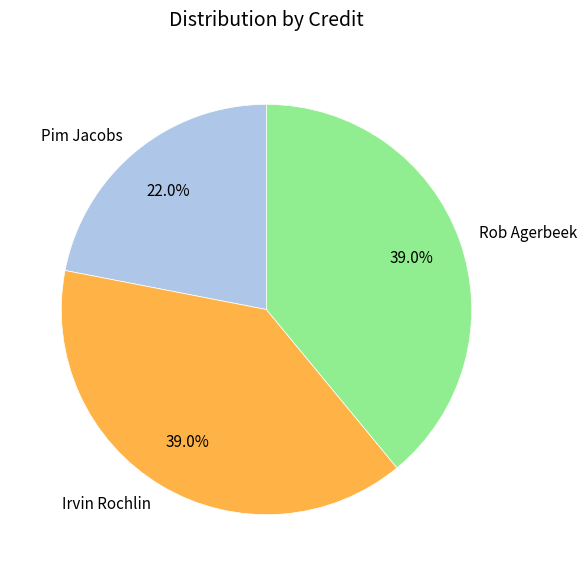

Which slice is the smallest?

Pim Jacobs